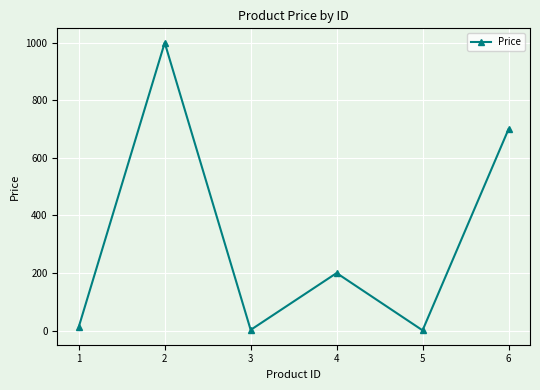

What is the average value?

319.3